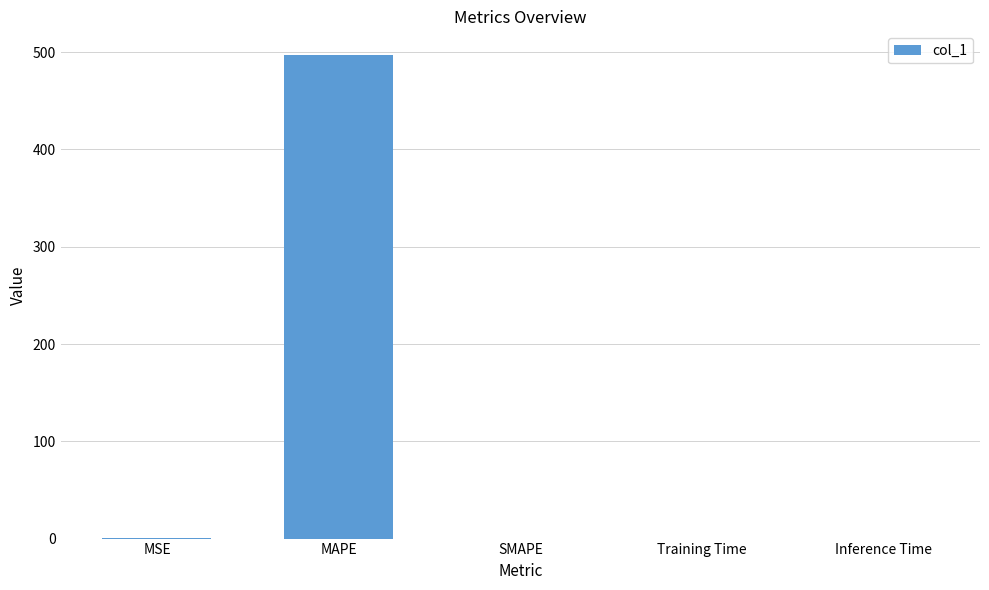

What is the sum of all values?

497.1